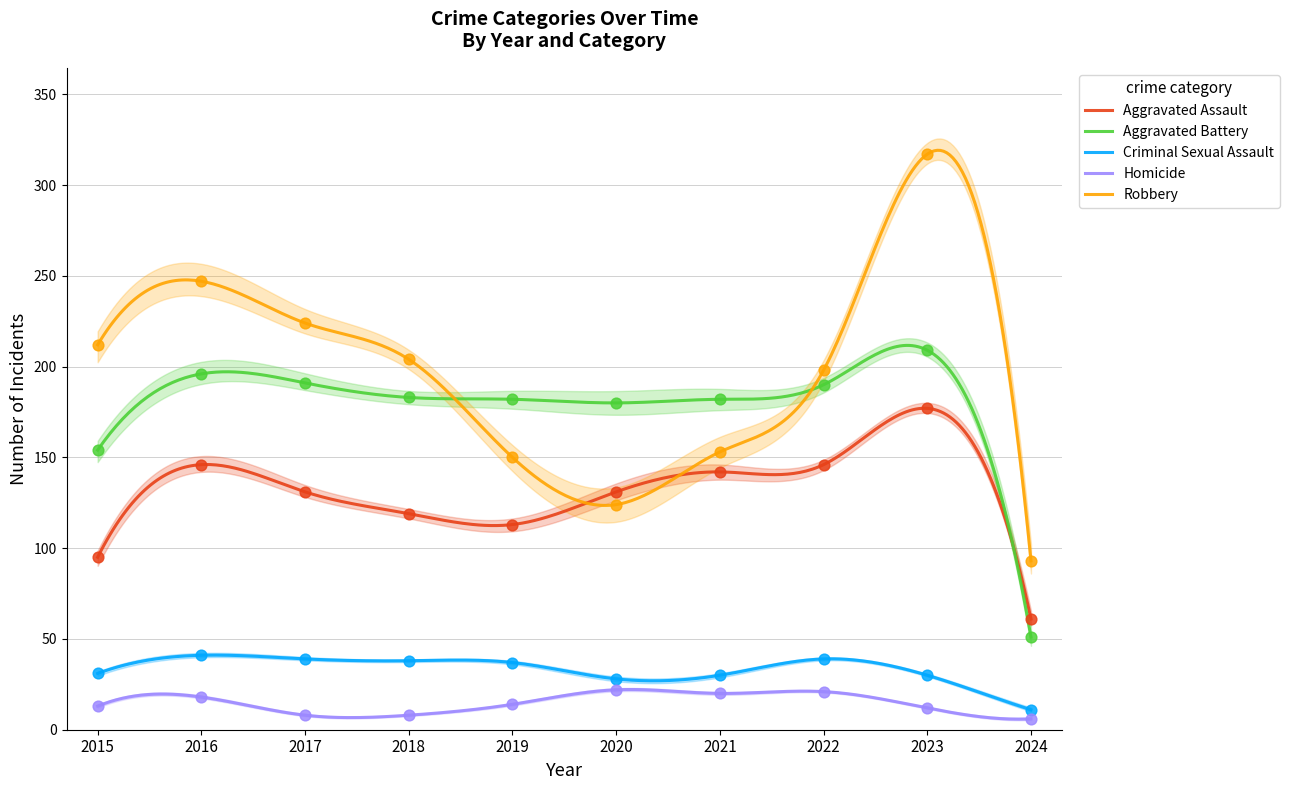

Which series has the largest Y range (max minus min)?

Robbery